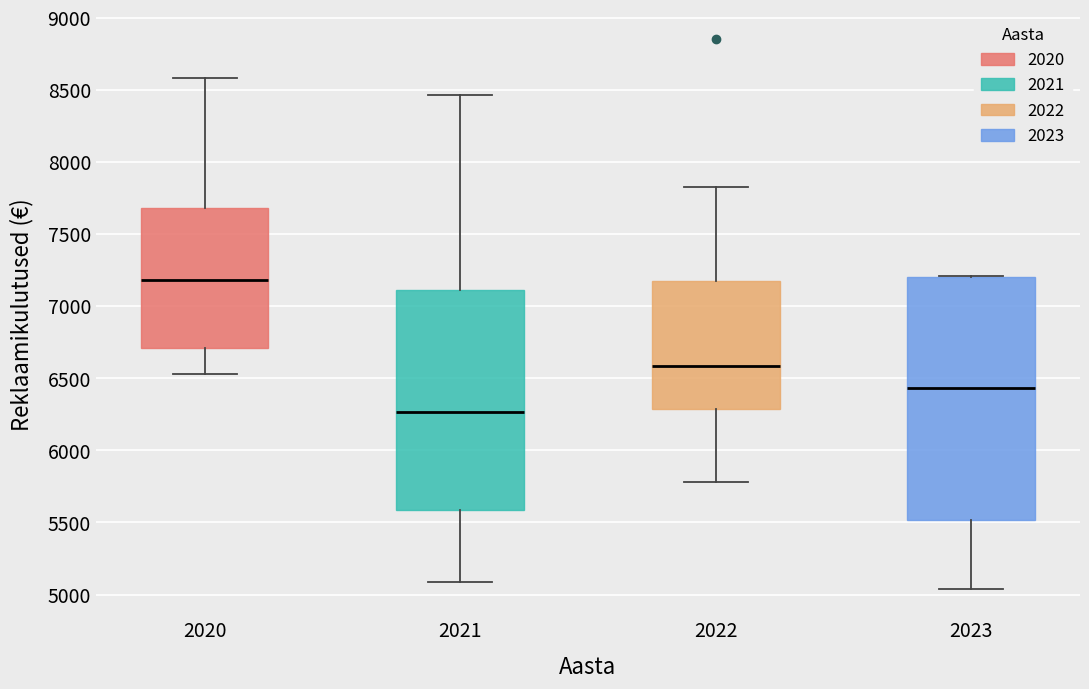

Comparing the boxes themselves (not the whiskers), which one is the tallest?

2023